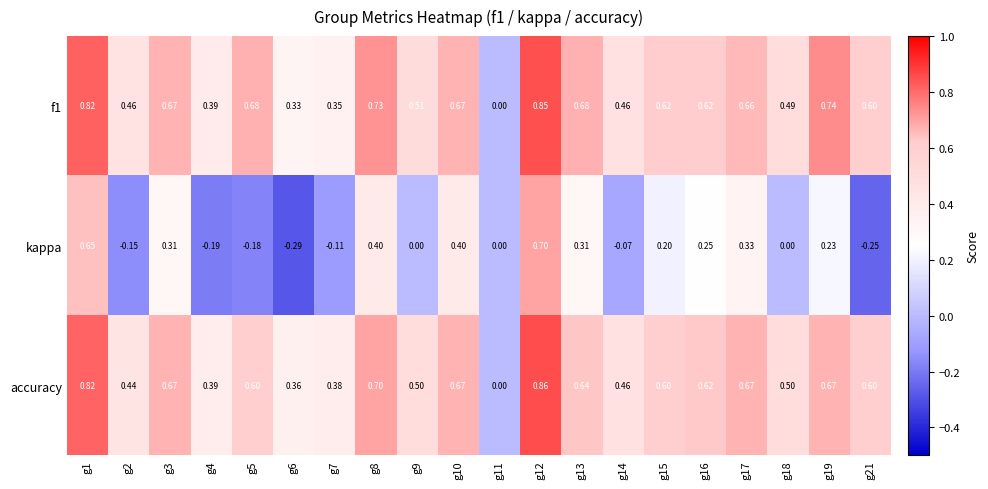

Which series changed the most between g3 and g17?

kappa